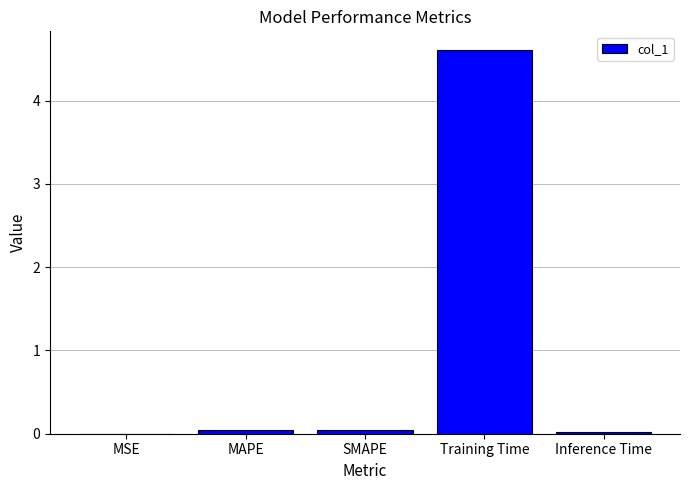

True or false: the data shows 0.0 at MAPE.

True